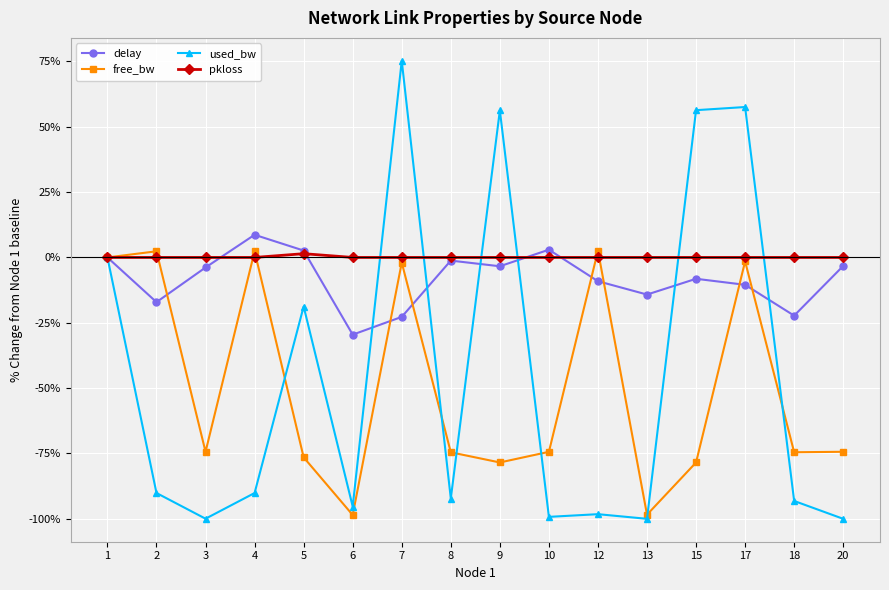

Where is the first local minimum for used_bw?

3